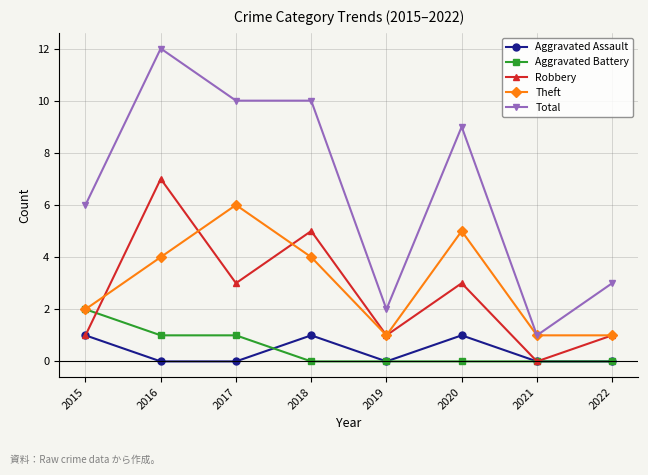

True or false: Aggravated Assault has a value of 0 at 2022.

True